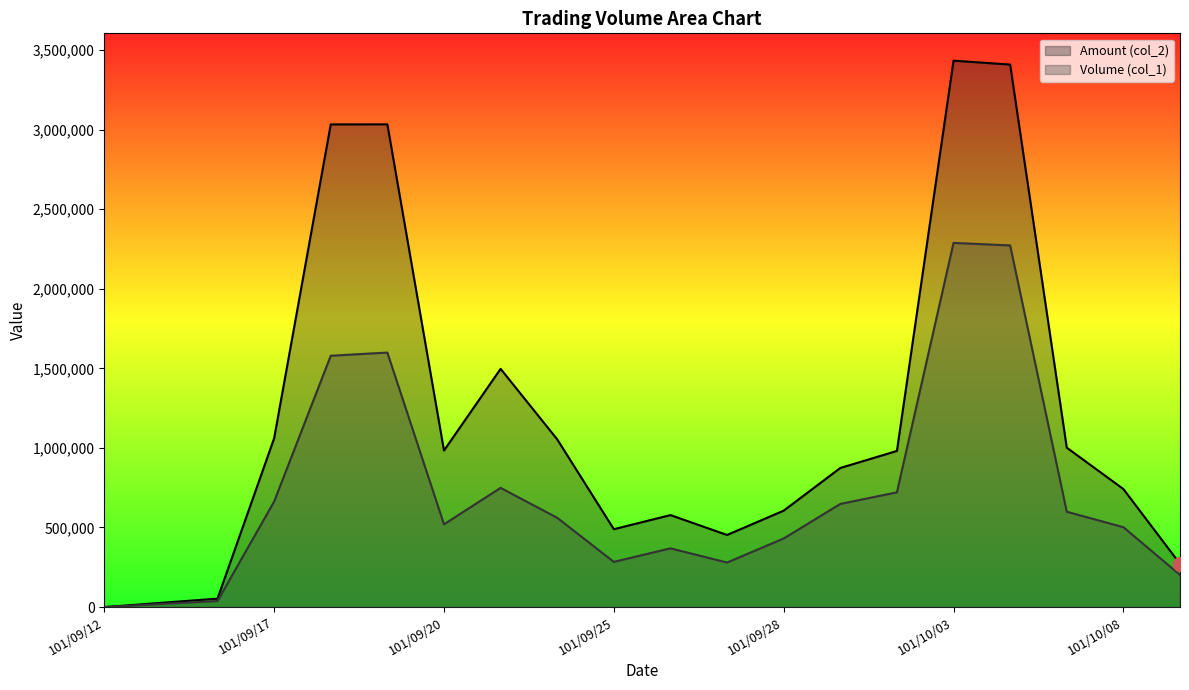

Between 101/09/12 and 101/10/03, which is larger?

101/10/03